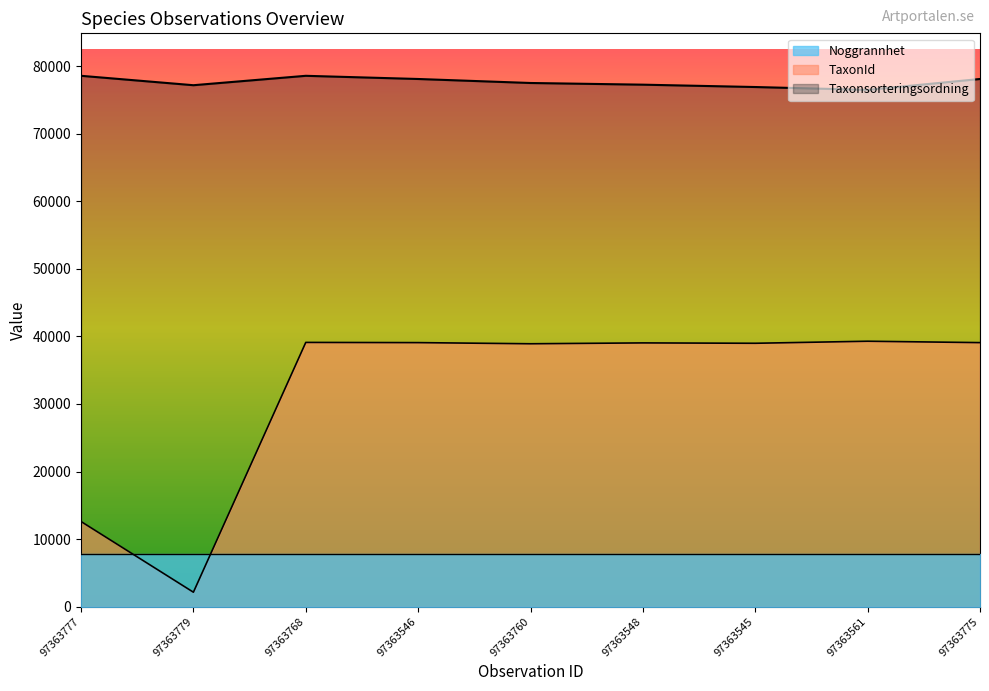

Where is TaxonId nearest to the value 20711?

97363777